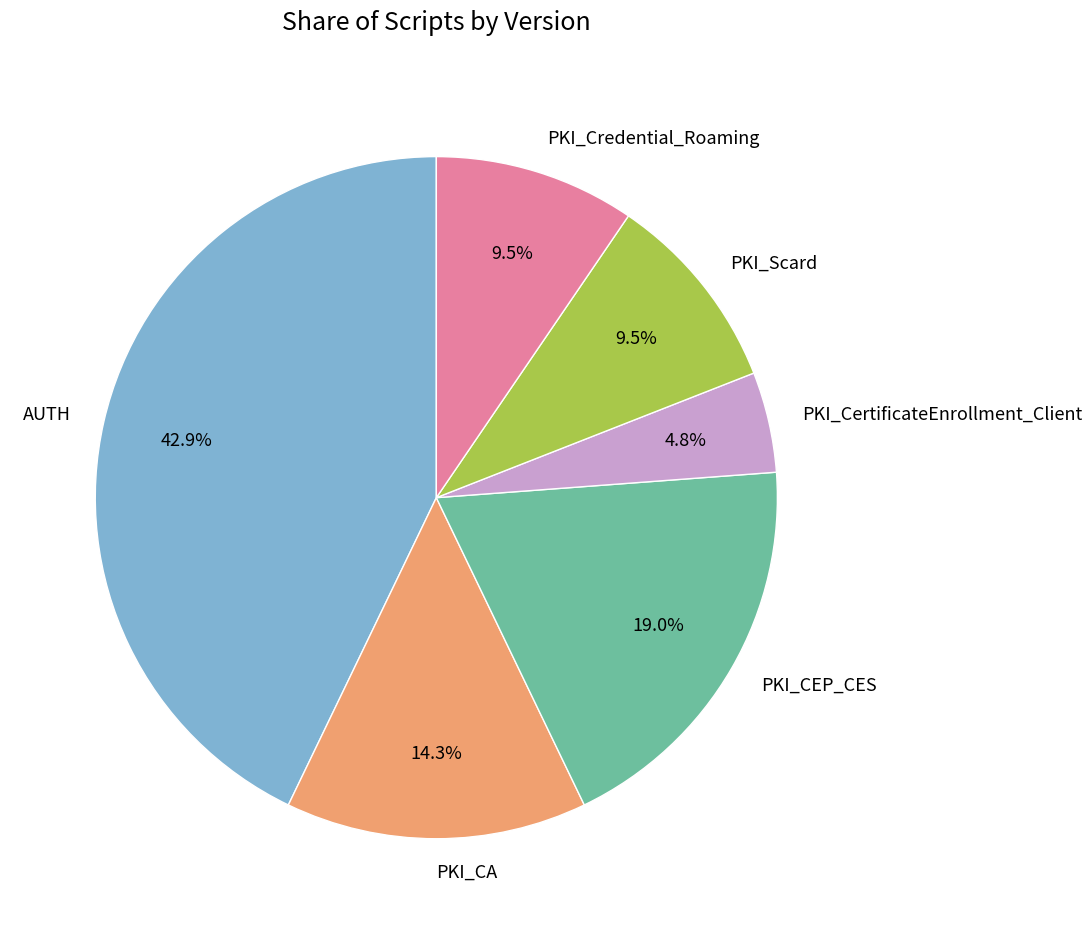

Is there a majority slice in this chart?

No